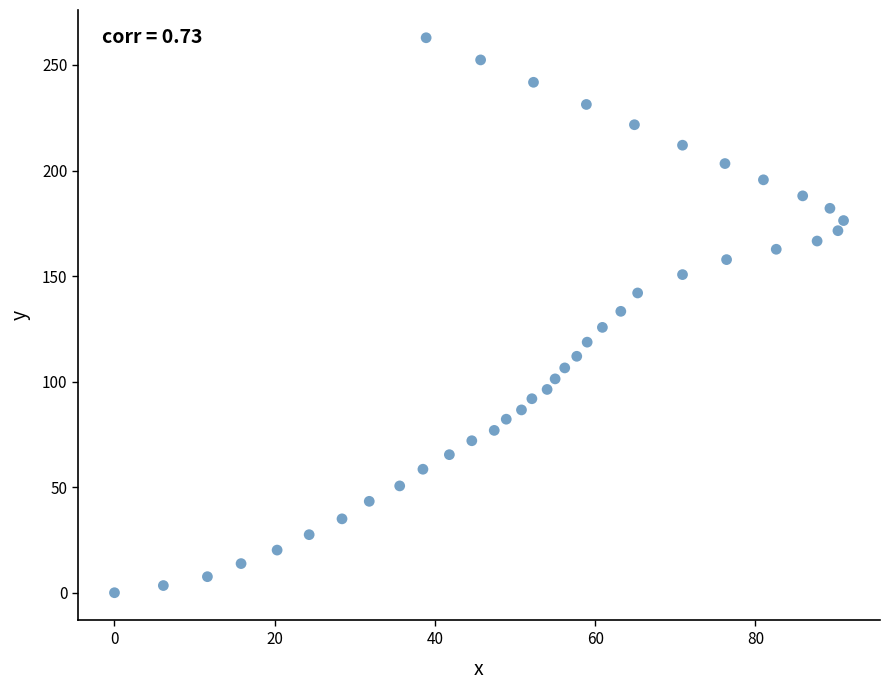

What is the range of X values (max minus min)?

91.0